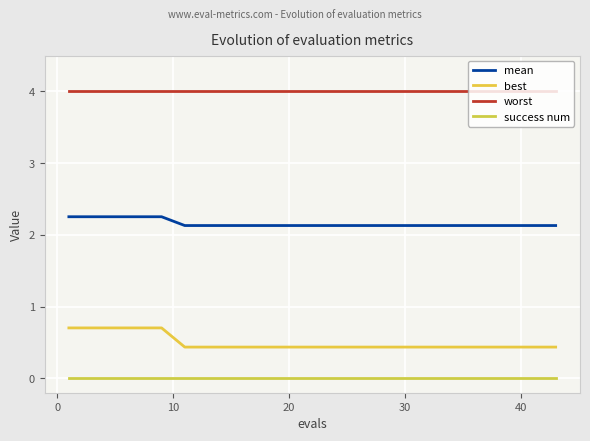

What are all the series names shown in the legend?

mean, best, worst, success num